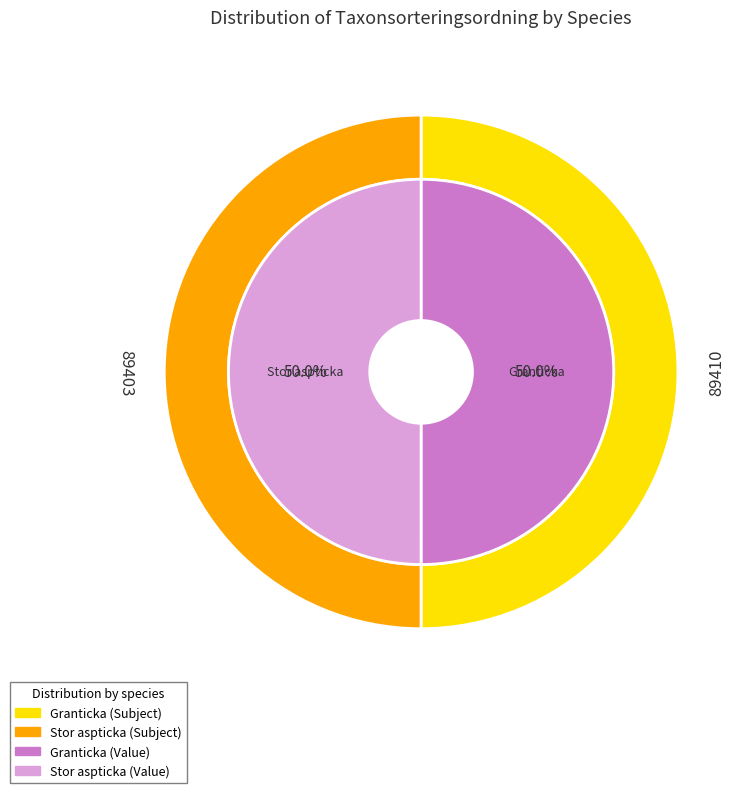

To the nearest percent, what portion does Stor aspticka (75631863) represent?

50%